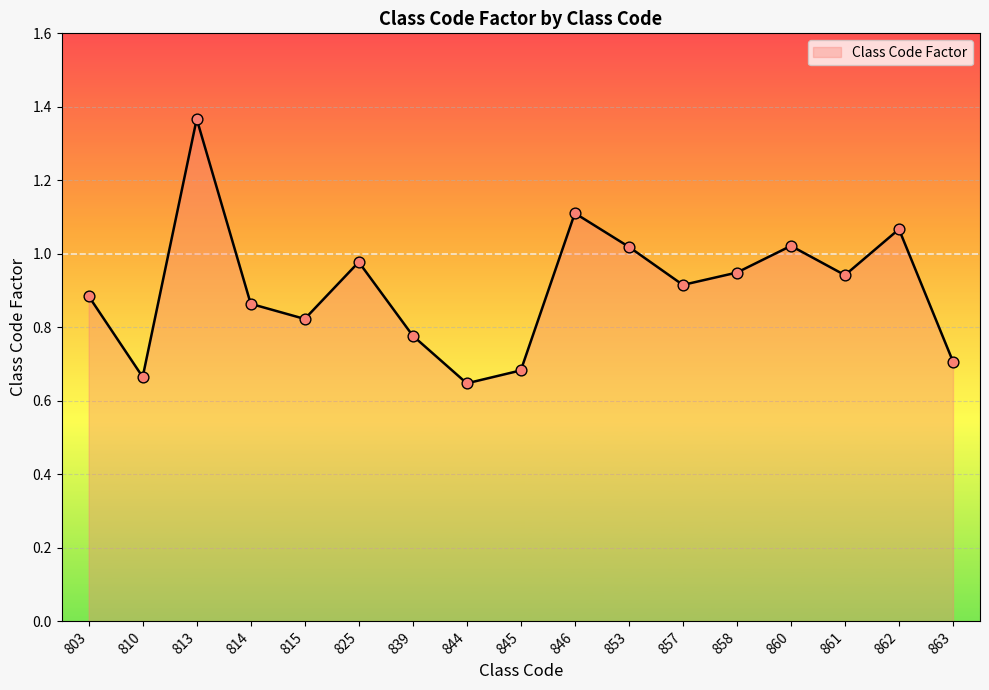

What is the change in value from 815 to 845?

-0.1